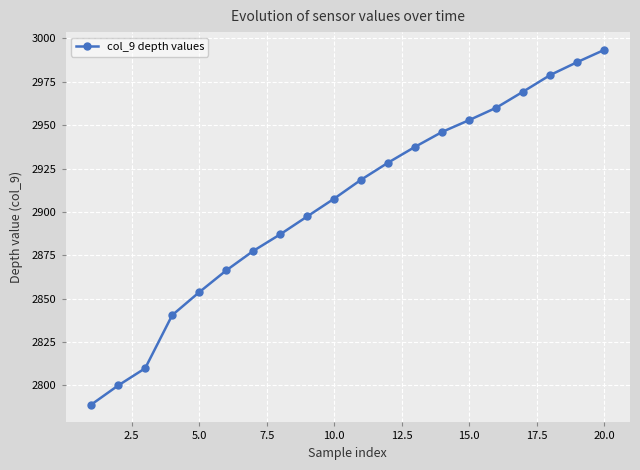

True or false: there are more than 2 points higher than both neighbors.

False